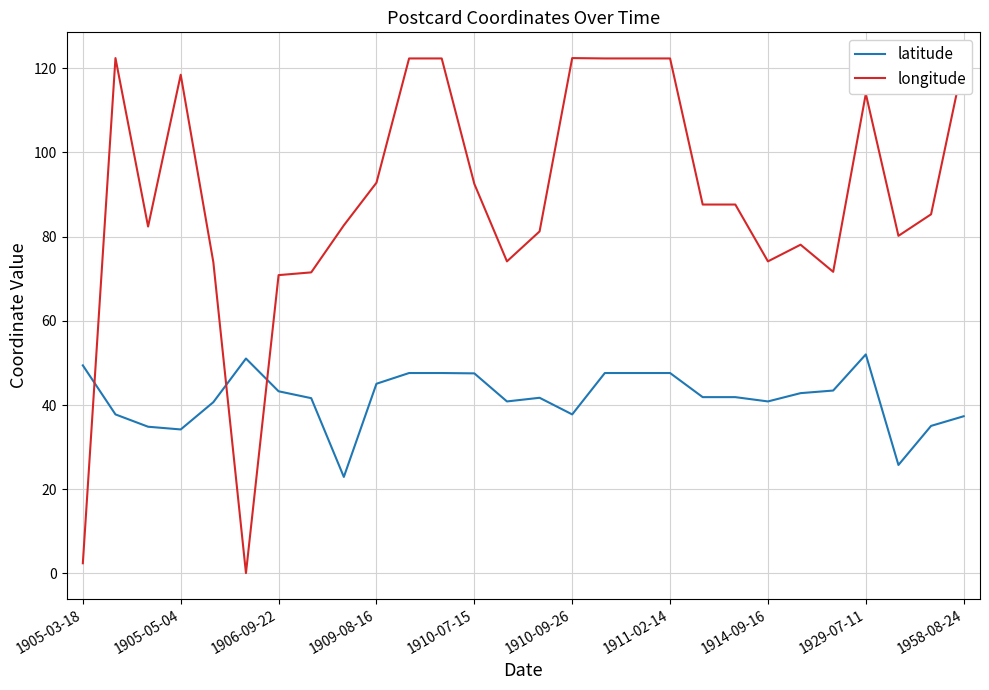

Rank the series by their maximum value, from highest to lowest.

longitude, latitude